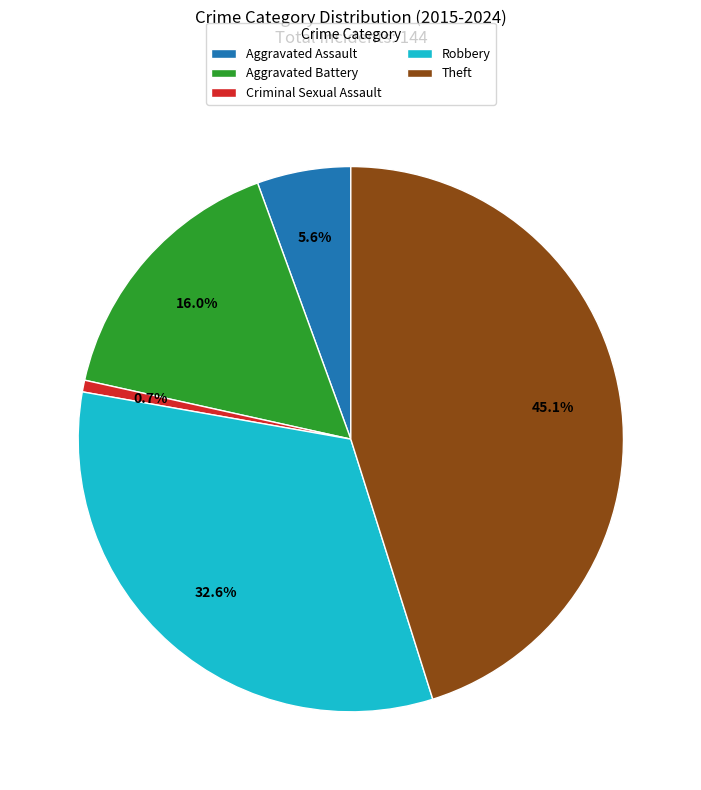

To the nearest percent, what is the average slice percentage?

20%